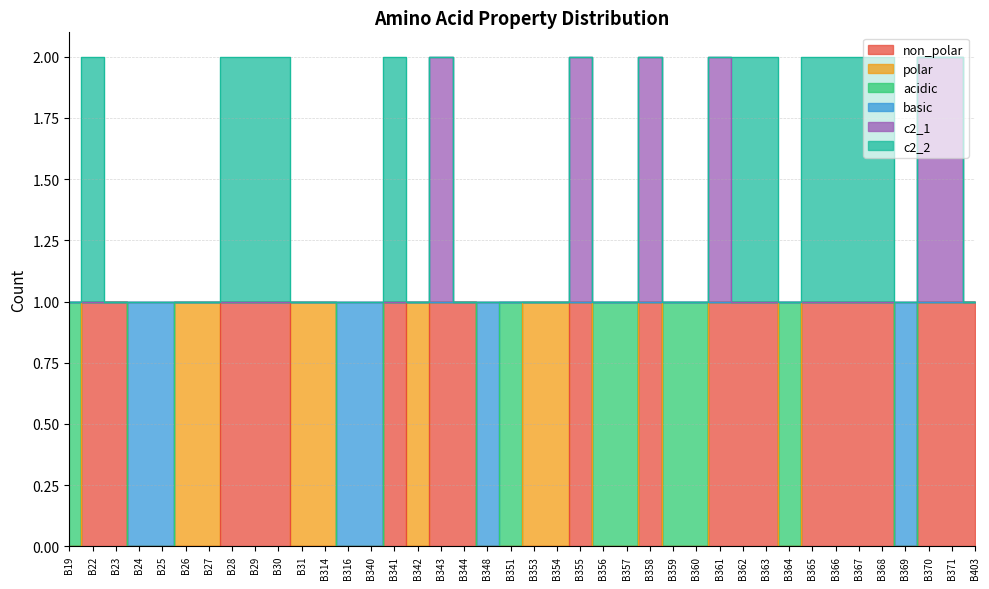

Which series has the largest range (max minus min)?

non_polar